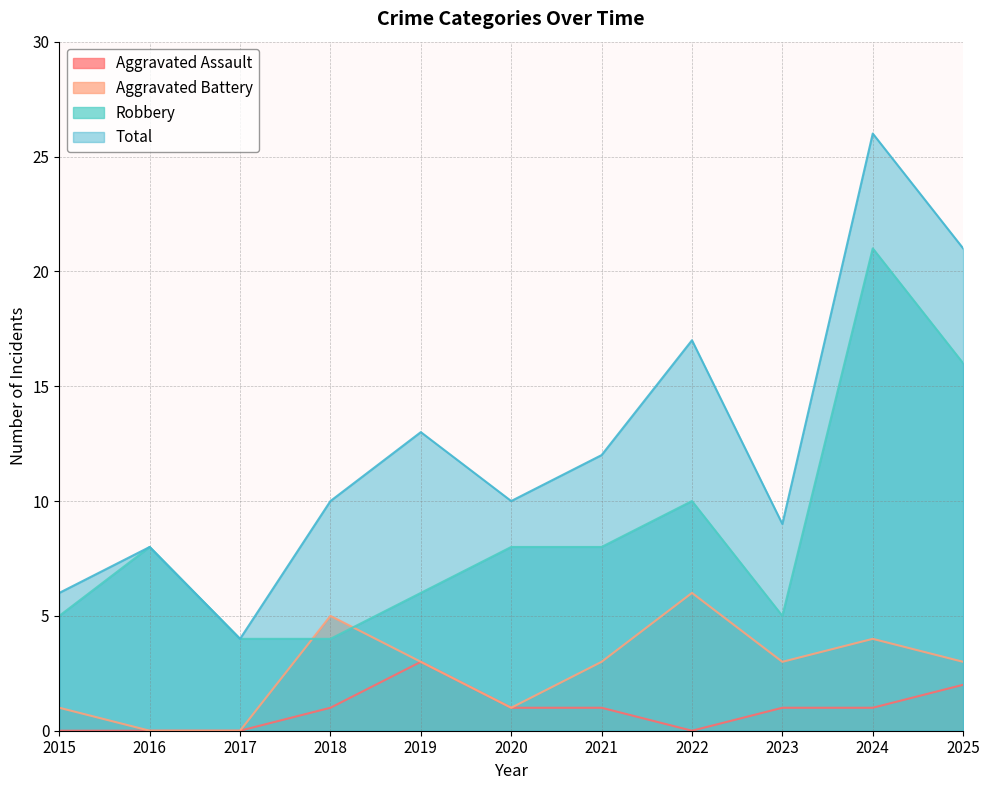

Which category has the lowest value in the Aggravated Battery series?

2016